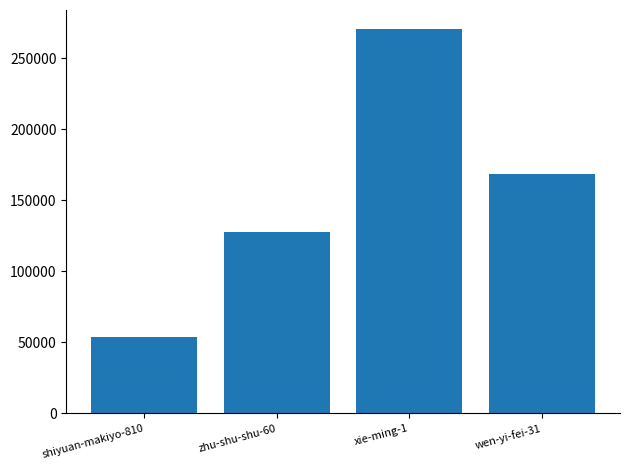

What position from the right is xie-ming-1?

2